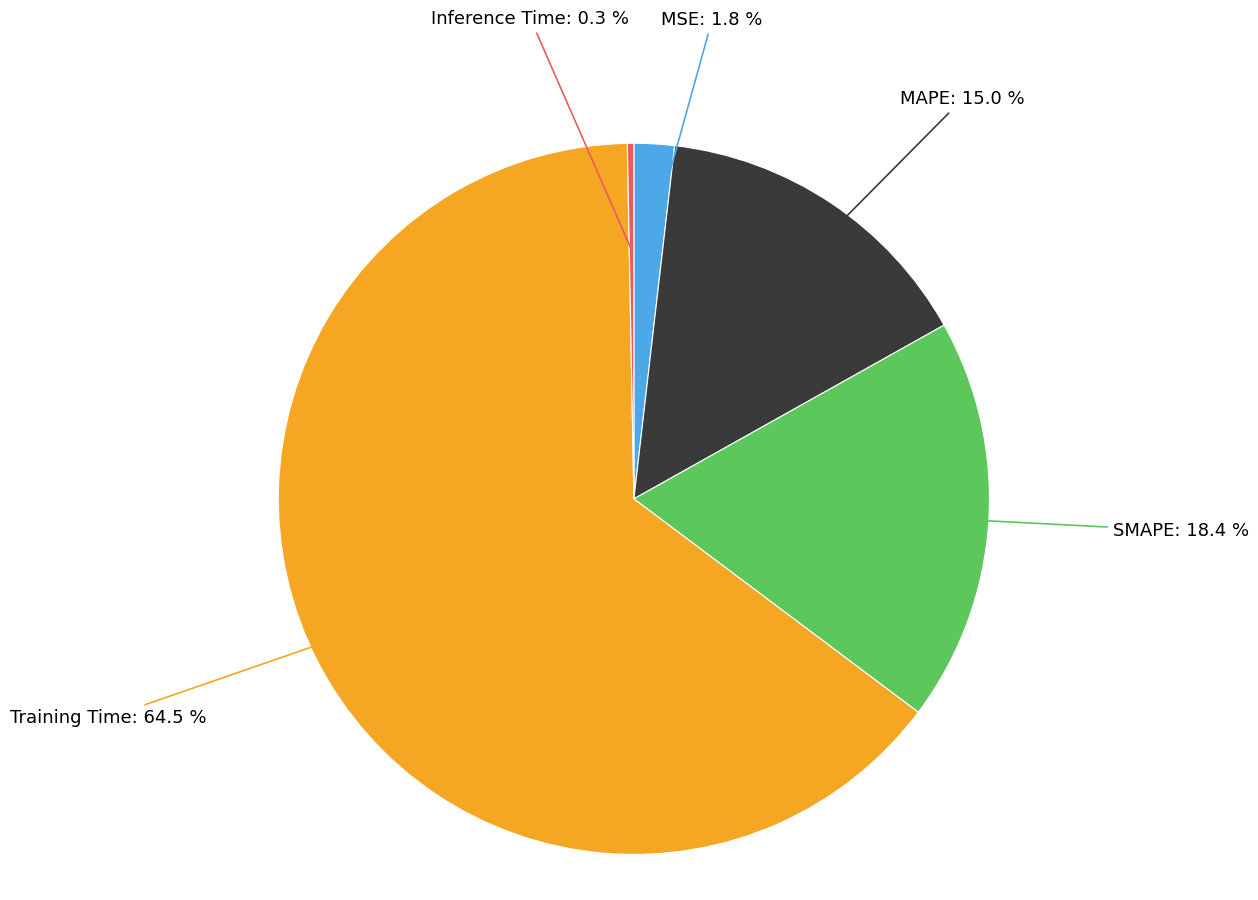

How many slices are in this pie chart?

5